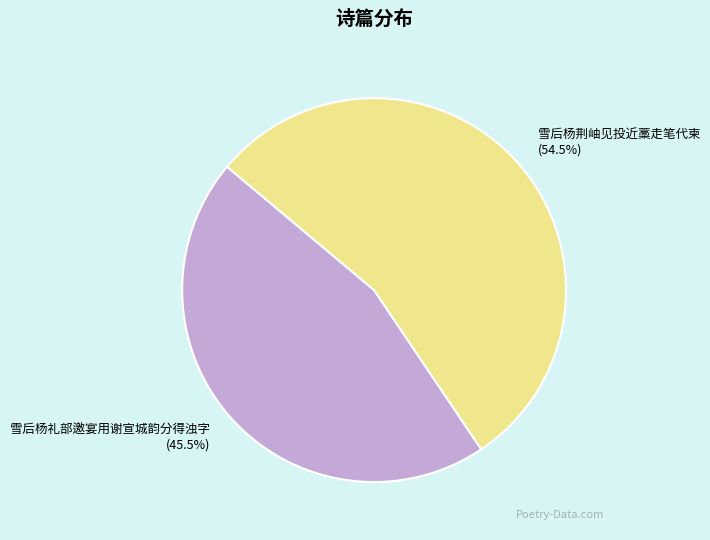

What is the ratio of the value at 雪后杨荆岫见投近藁走笔代柬 (54.5%) to the value at 雪后杨礼部邀宴用谢宣城韵分得浊字 (45.5%)?

1.2